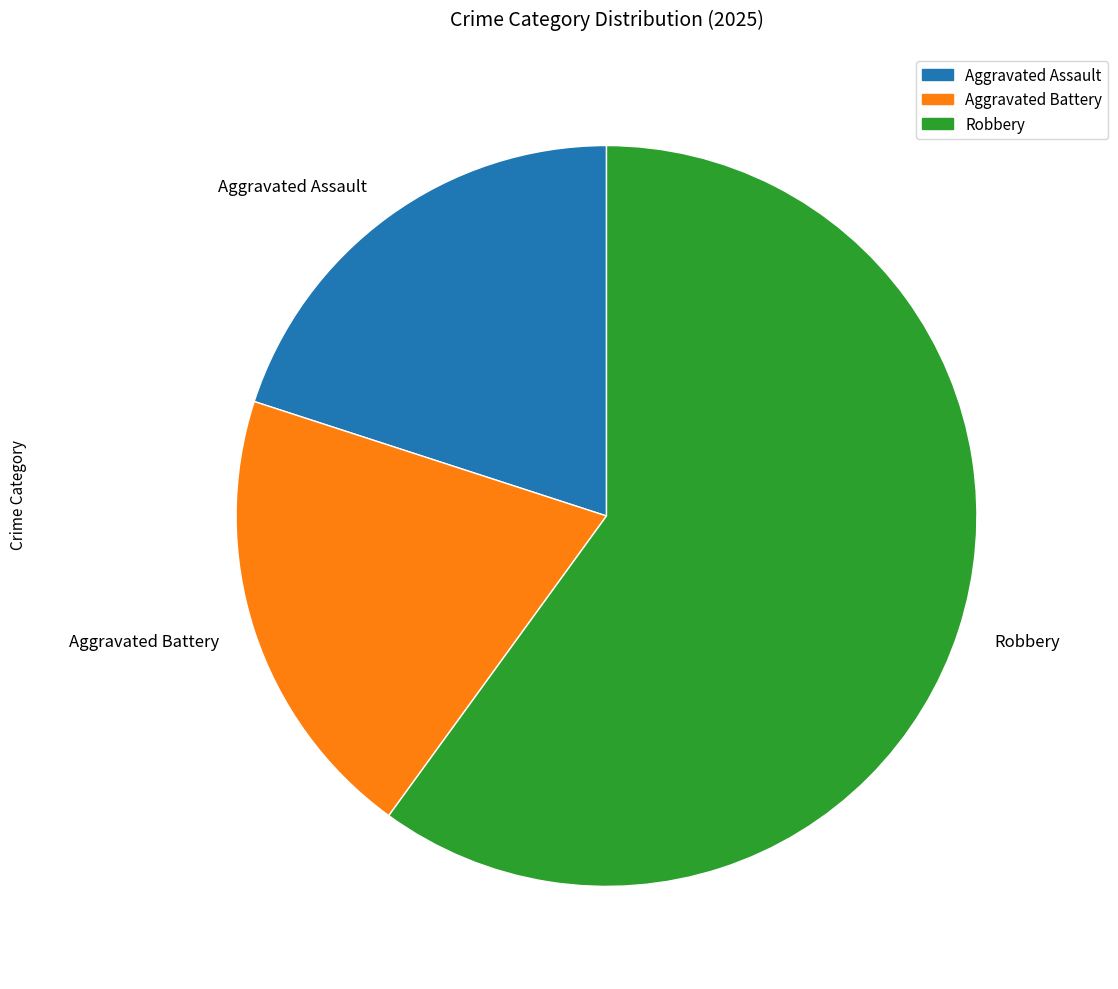

What is the ratio of the value at Robbery to the value at Aggravated Battery?

3.0